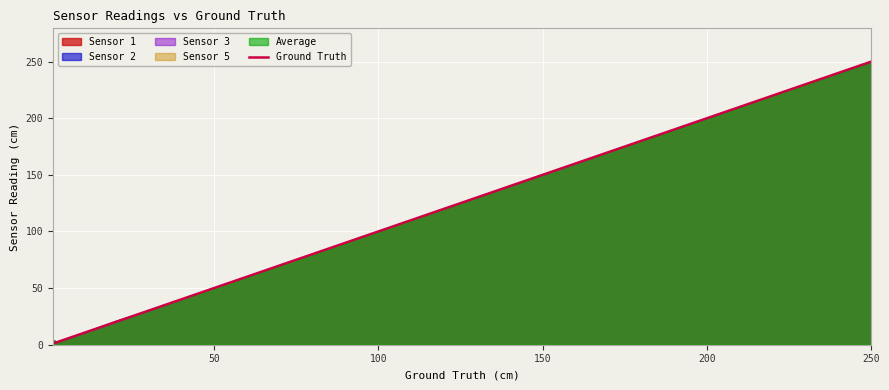

Reading left to right, list all the values displayed in this chart.

1	2	3	4	5	6	7	8	9	10	20	30	40	50	60	70	80	90	100	150	200	250